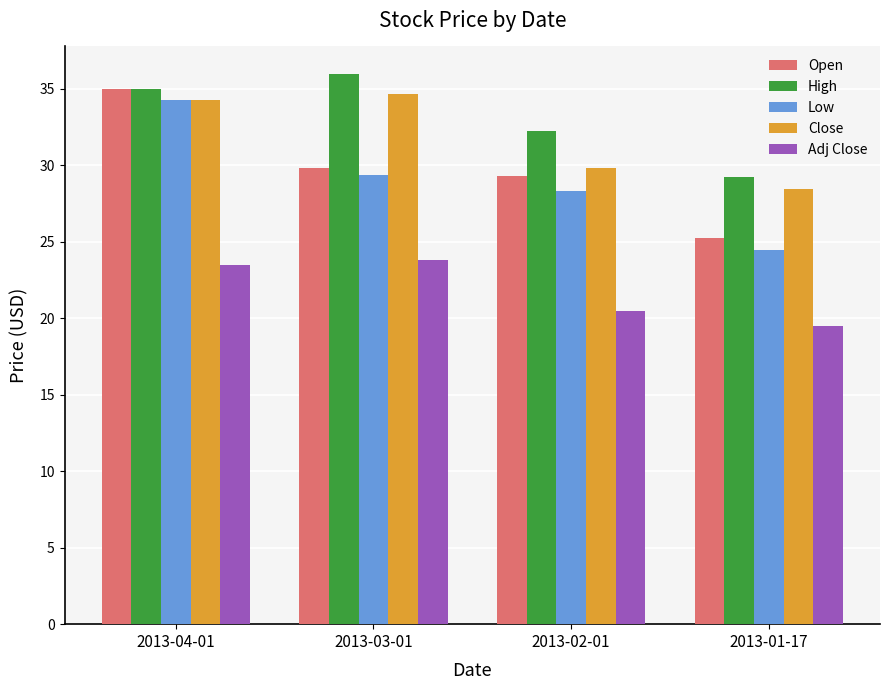

Which series has the widest spread of values?

Low